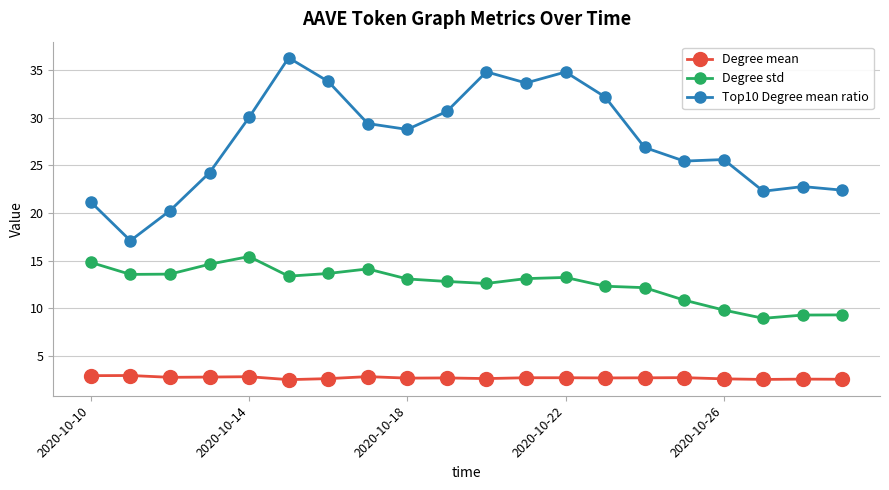

True or false: Degree mean has more than 0 points higher than both neighbors.

True